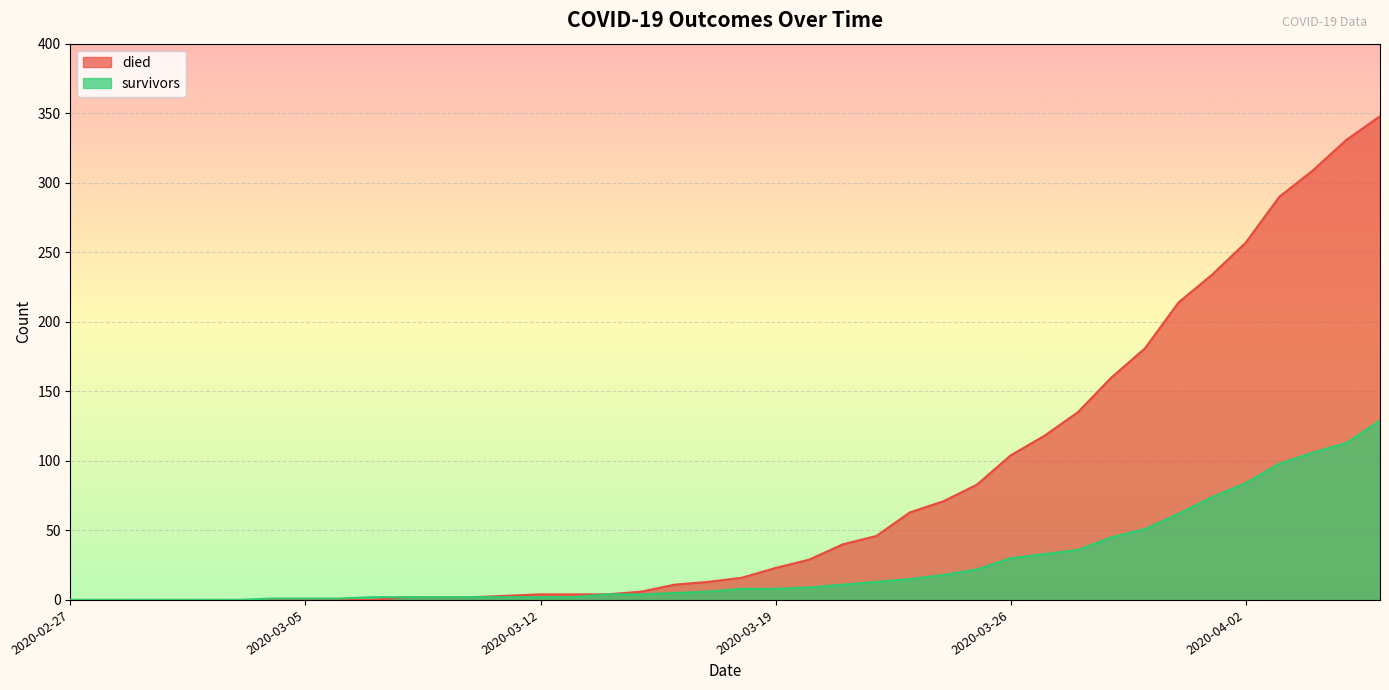

What is the highest value of the died series?

348